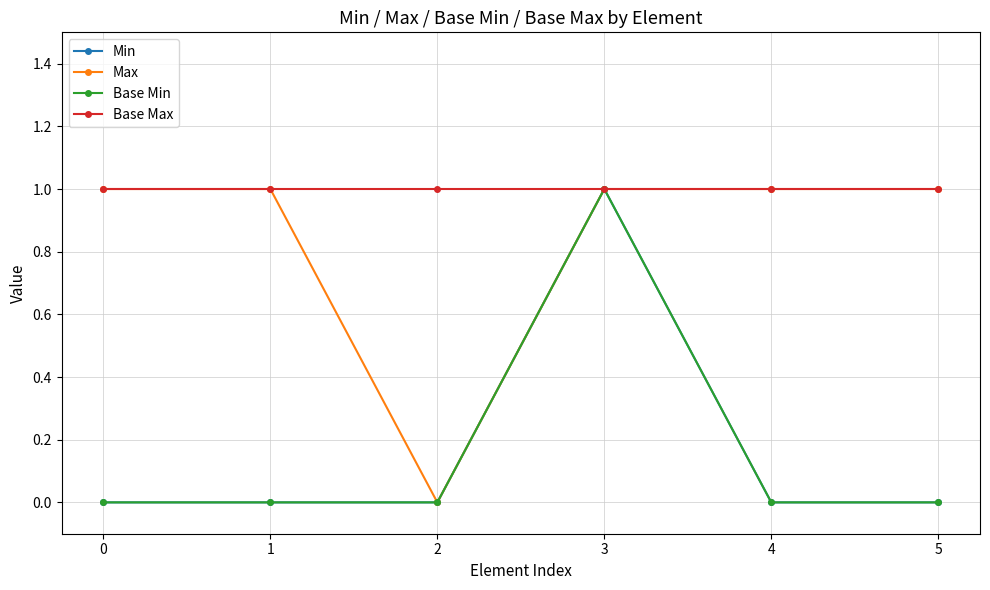

Does the chart have visible grid lines?

Yes